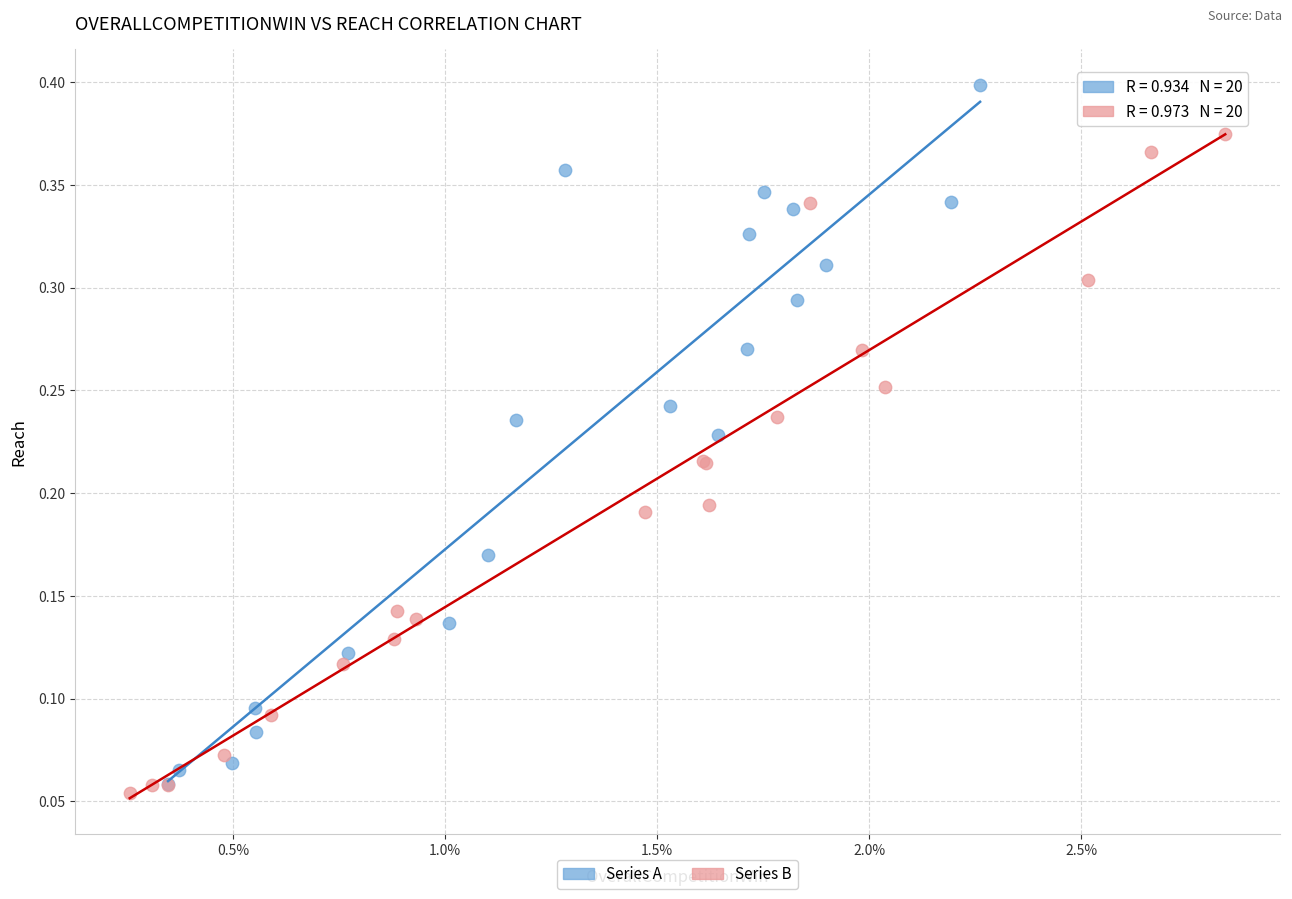

Which series contains the lowest Y value?

Series B